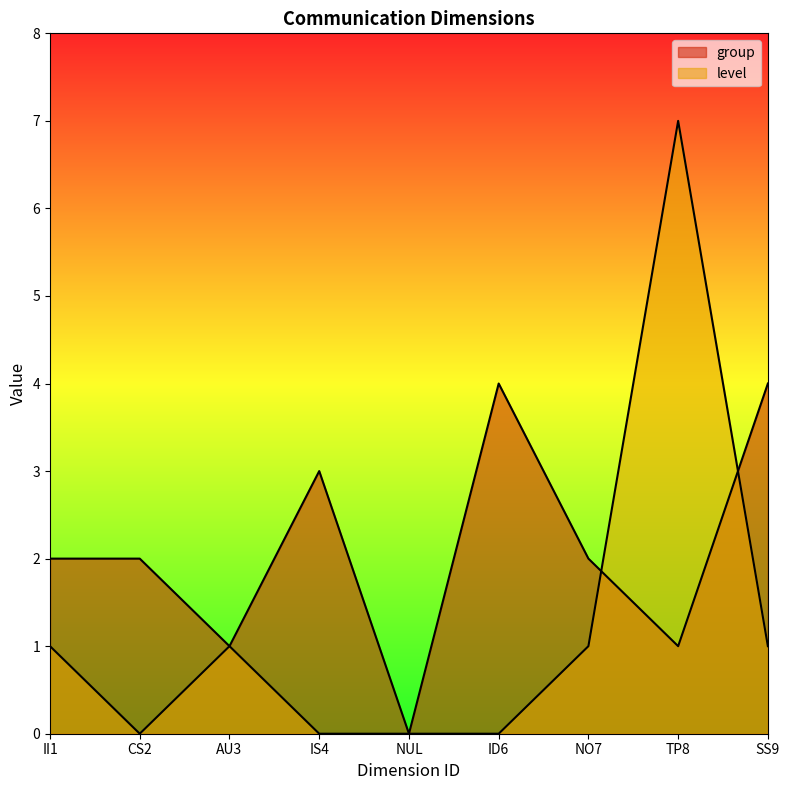

How many lines are shown in the chart?

2